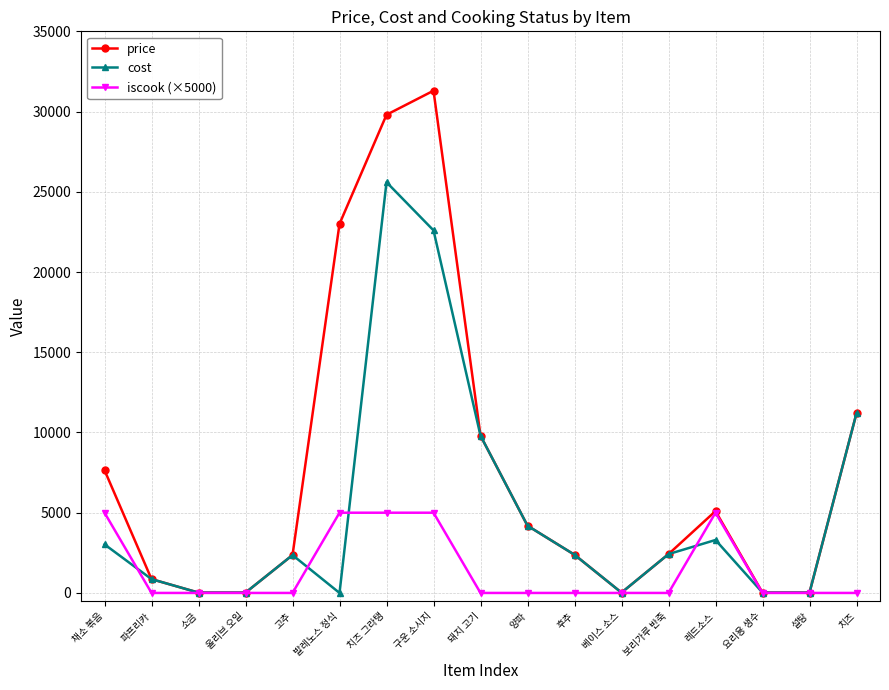

What is the total value across all series at 파프리카?

1720